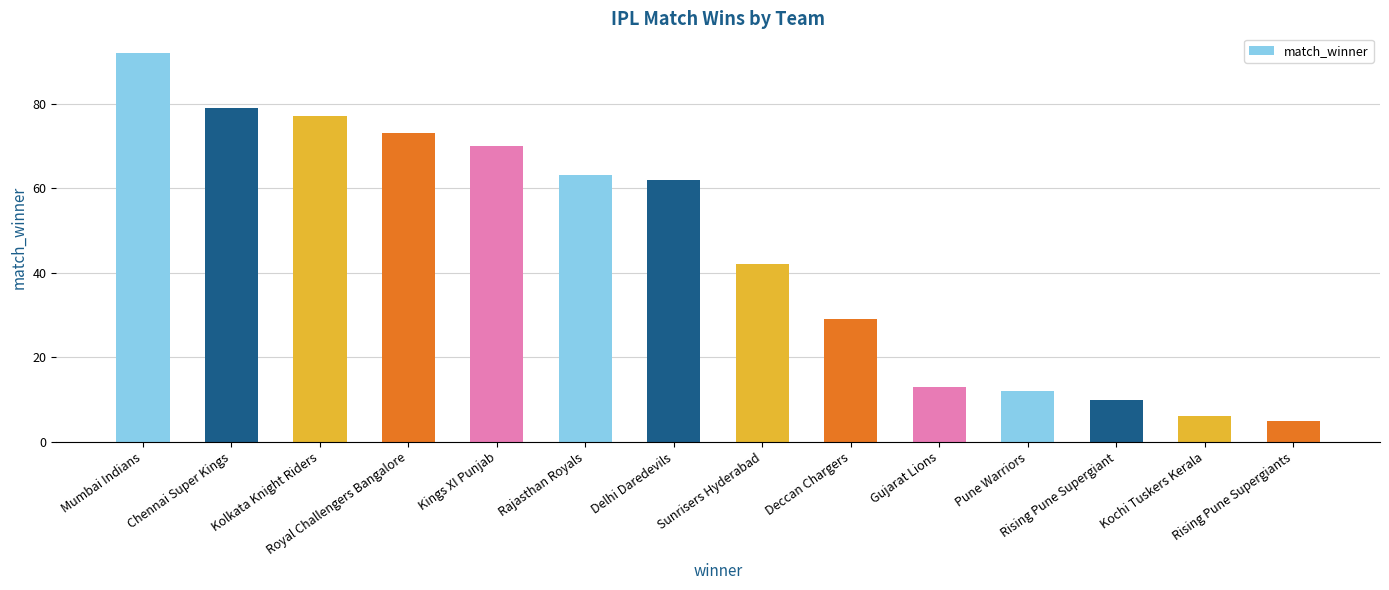

What is the change in value from Rising Pune Supergiant to Rising Pune Supergiants?

-5